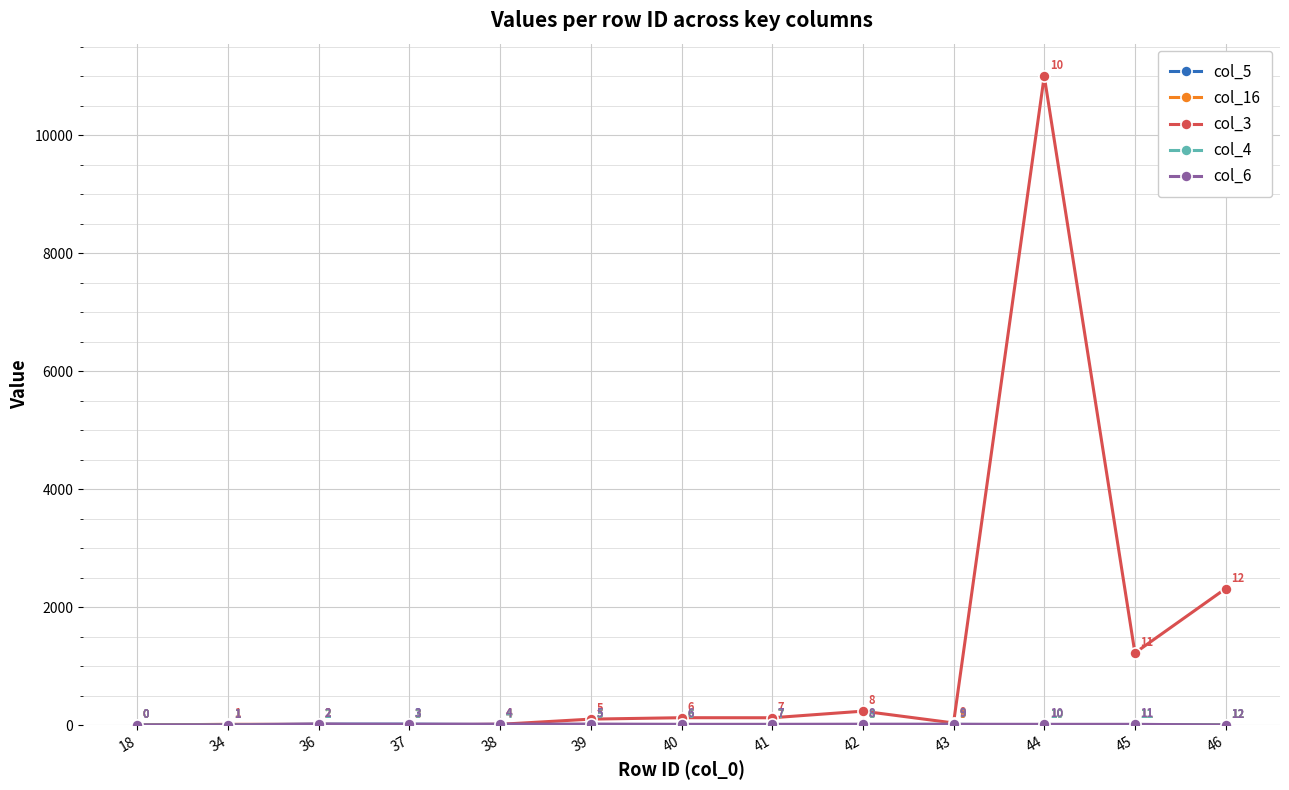

Which series has the largest total across all categories?

col_3